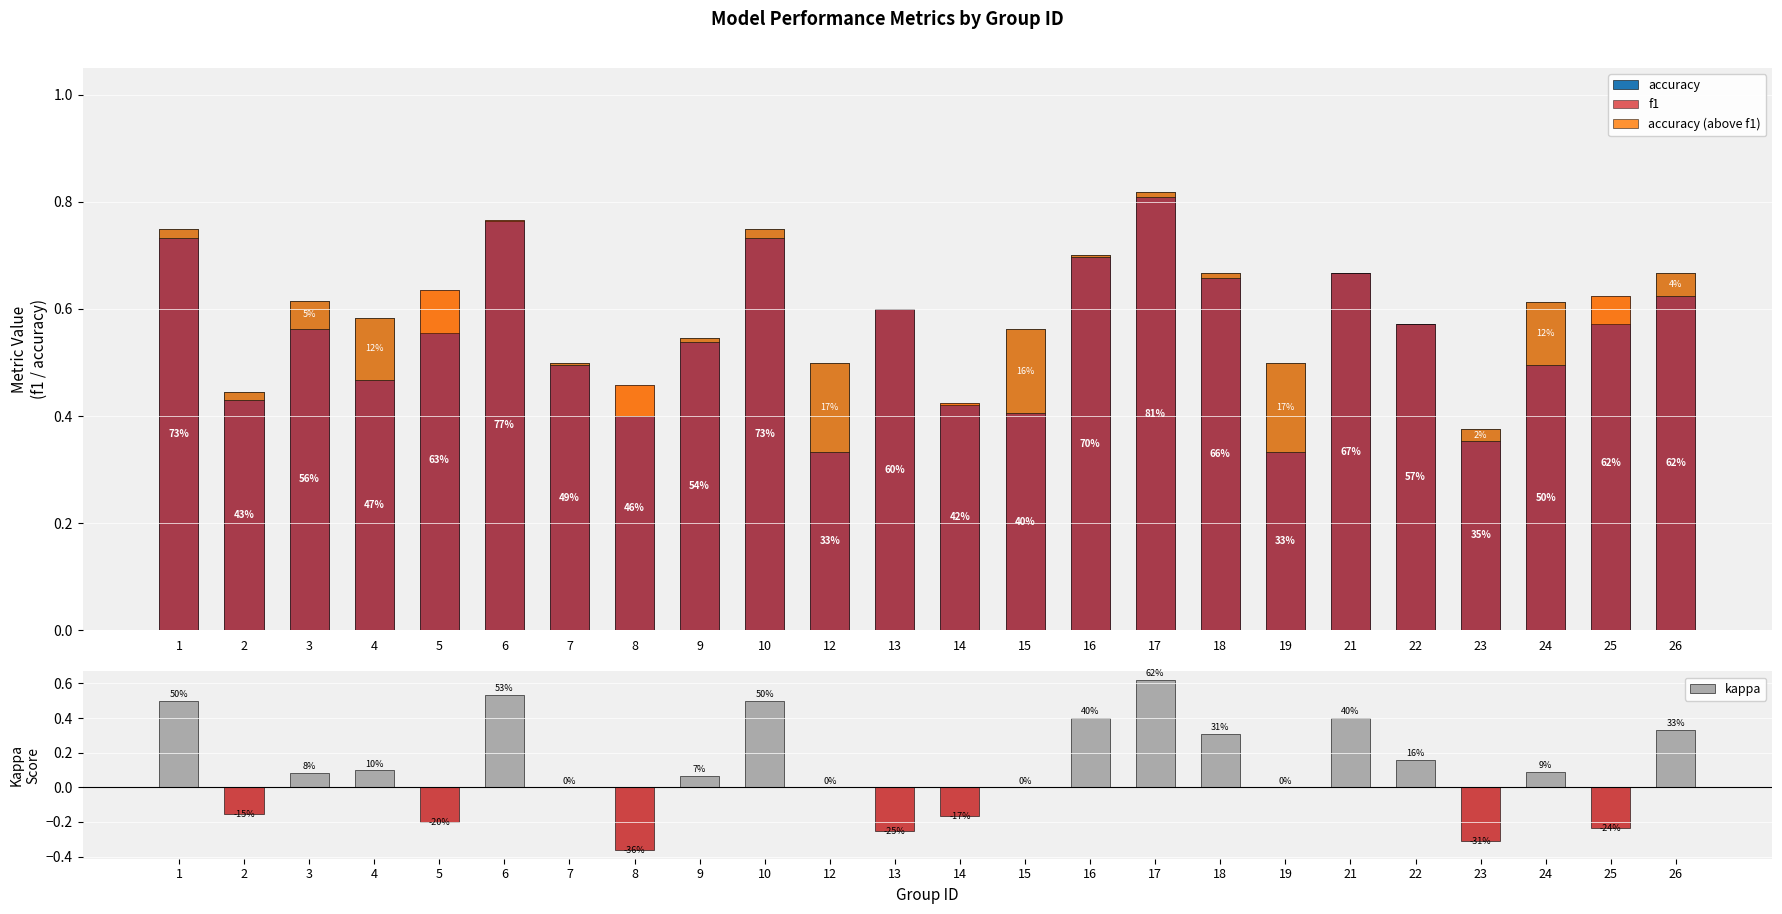

How many groups of bars are there?

24